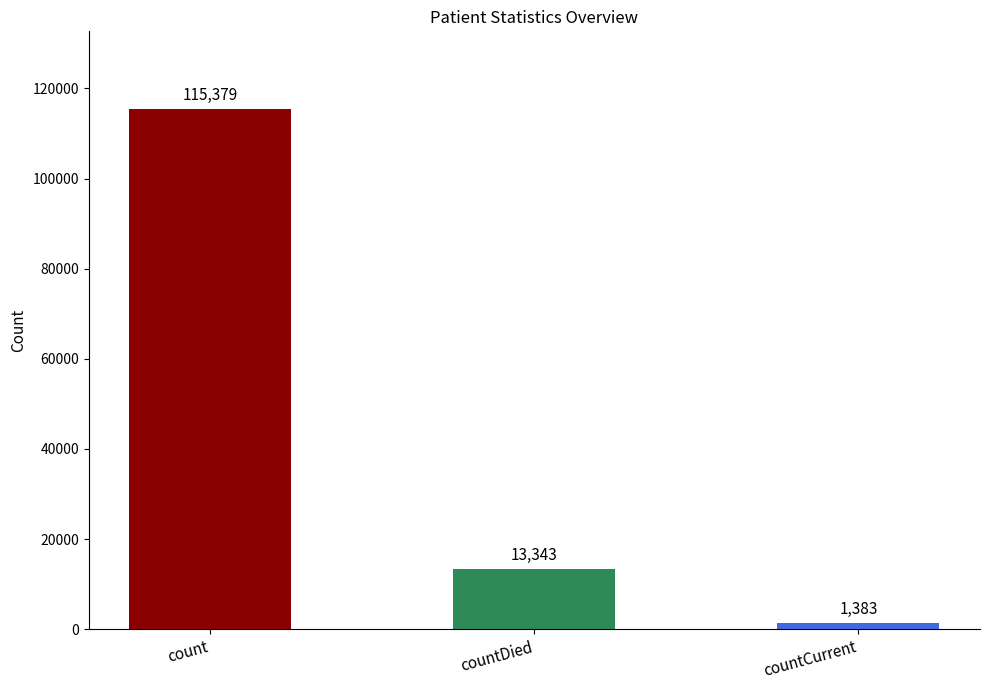

What is the ratio of the value at countDied to the value at countCurrent?

9.6